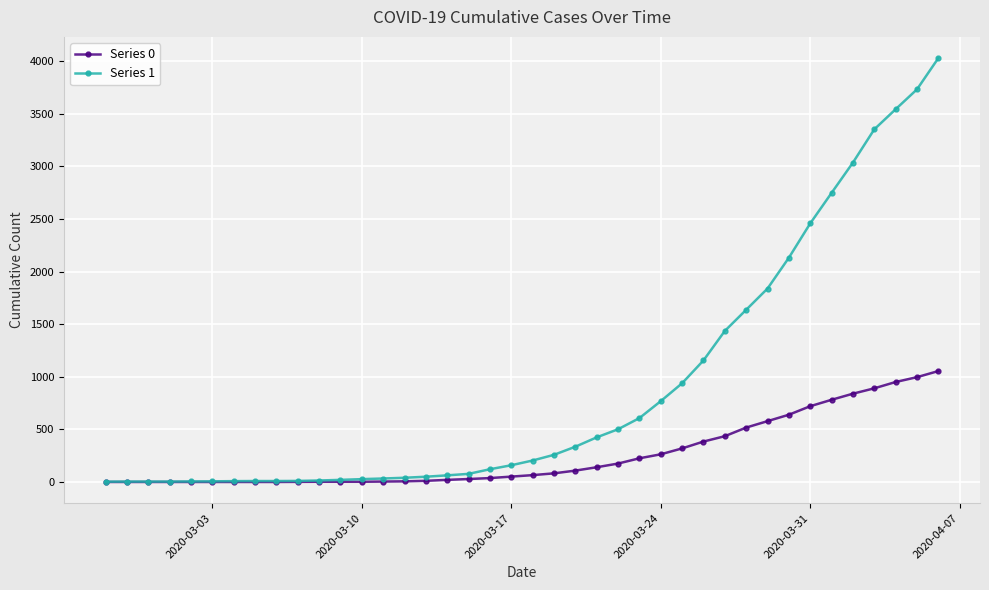

List the series in order of their overall mean, lowest first.

Series 0, Series 1